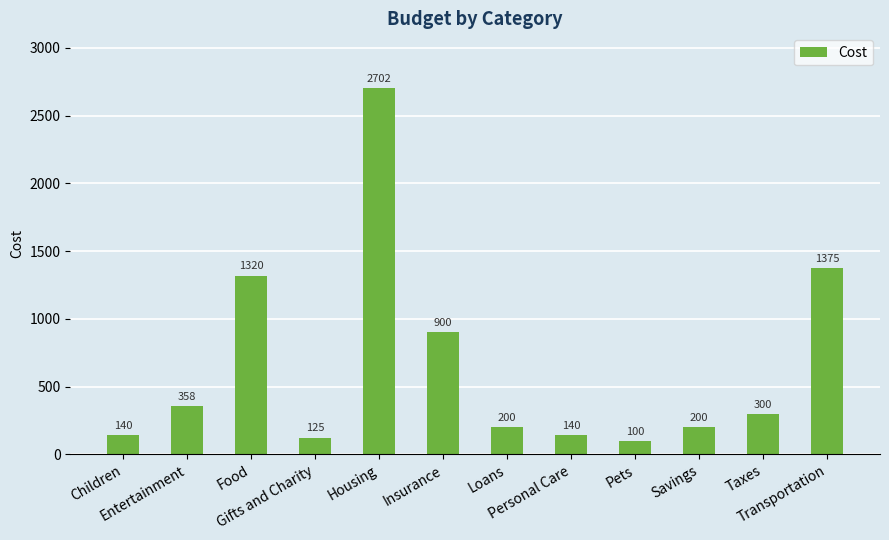

What is the smallest value displayed?

100